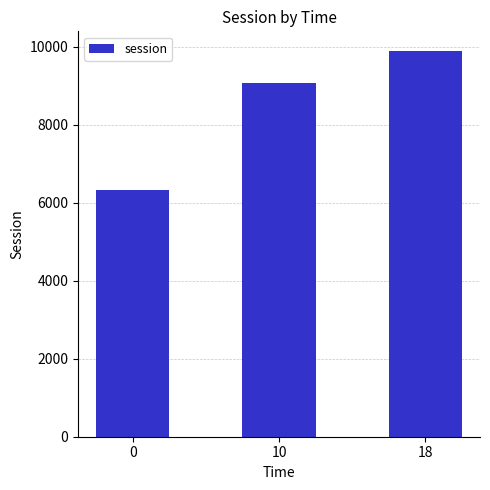

Rank the categories by value from highest to lowest.

18, 10, 0